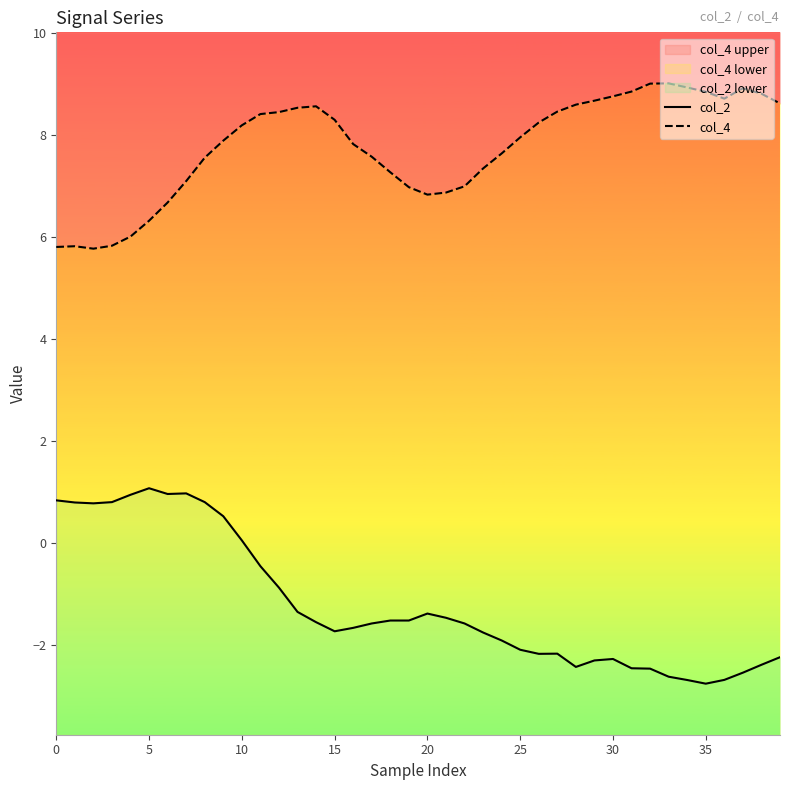

List the series in order of their overall mean, highest first.

col_4, col_2